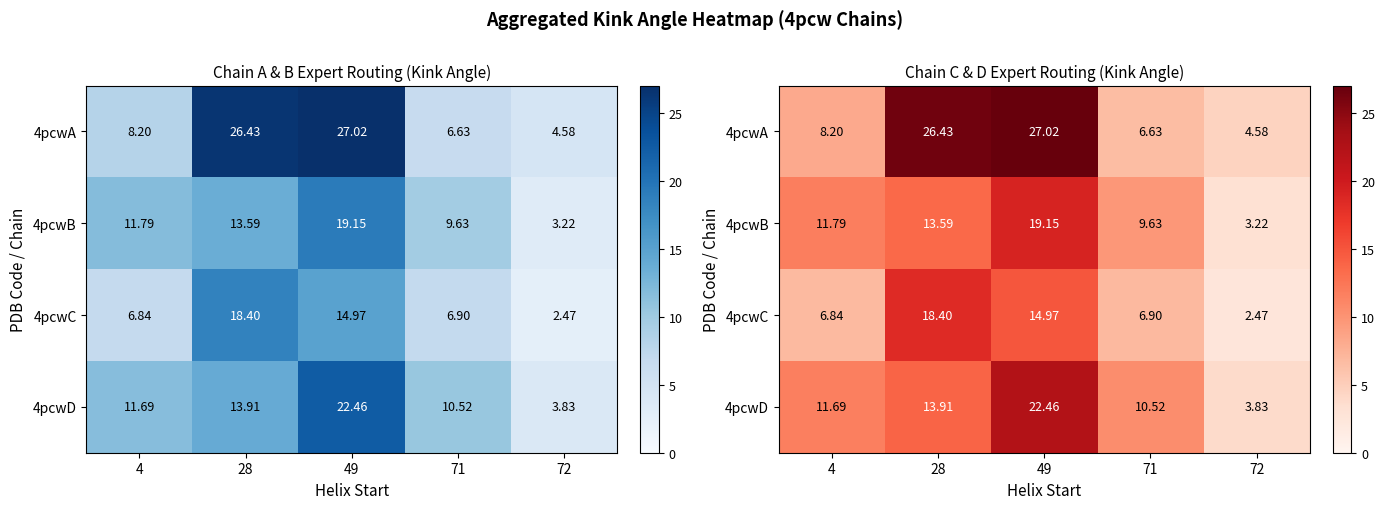

Which series has the largest total across all categories?

4pcwA